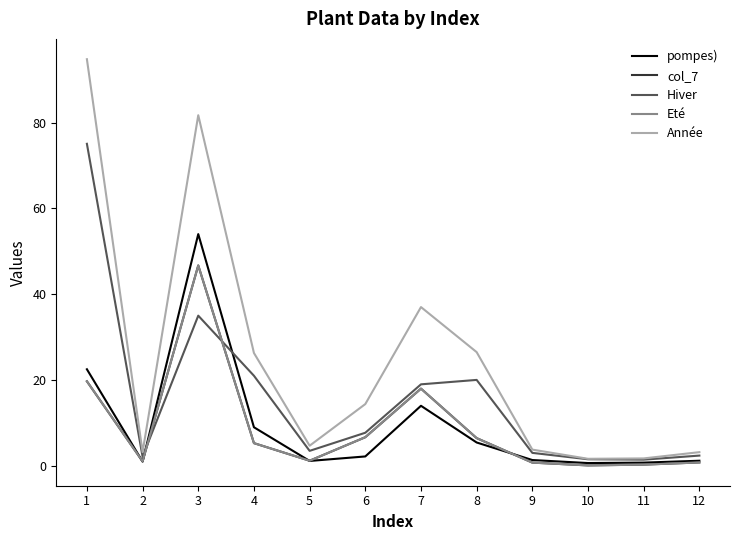

Which series ends up on top after the final intersection of col_7 and pompes)?

pompes)